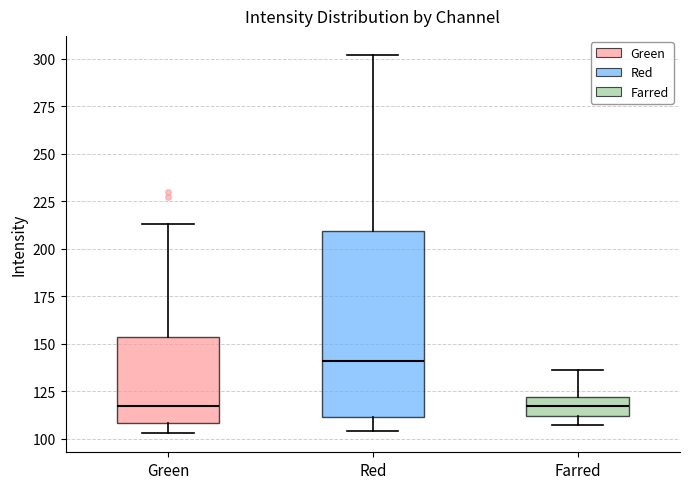

Reading left to right, transcribe this box plot: for each box, give where its median line is, the range the box spans, and where its two whiskers end, as read against the y-axis. The values are not printed on the chart, so give them approximately, as read against the axis.

Green: median 115, box 110 to 155, whiskers 105 to 215
Red: median 140, box 110 to 210, whiskers 105 to 300
Farred: median 115, box 110 to 120, whiskers 105 to 135